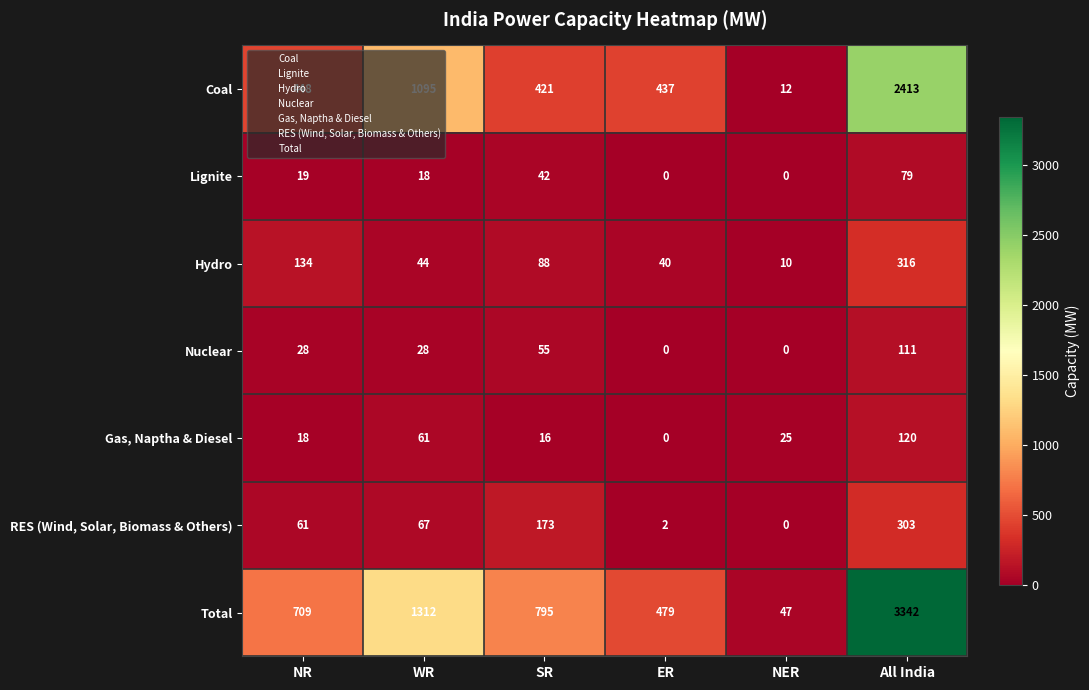

Where is Total nearest to the value 1694?

WR